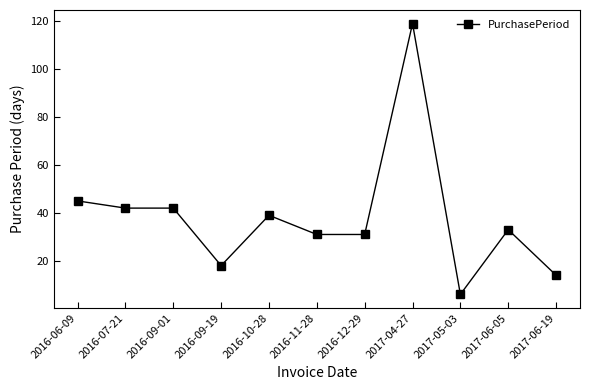

Reading left to right, transcribe all the data shown in this chart.

2016-06-09=45	2016-07-21=42	2016-09-01=42	2016-09-19=18	2016-10-28=39	2016-11-28=31	2016-12-29=31	2017-04-27=119	2017-05-03=6	2017-06-05=33	2017-06-19=14